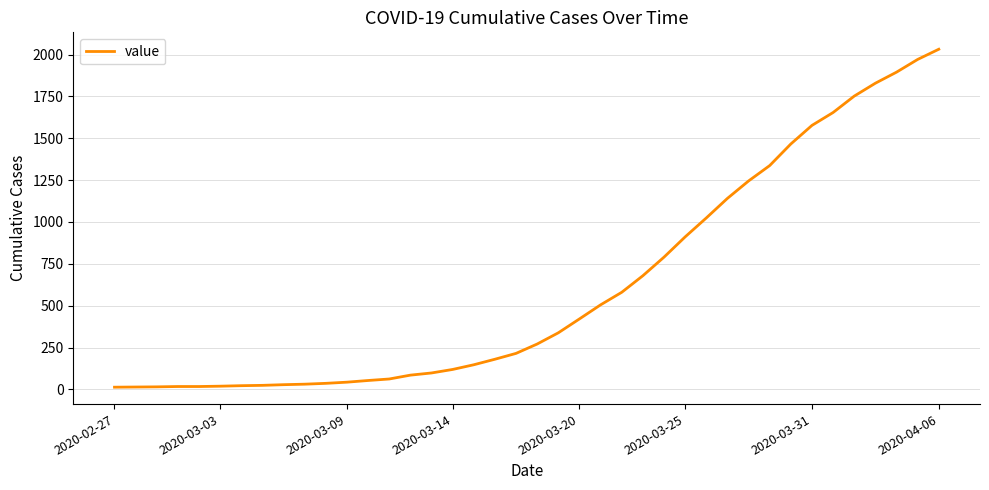

What is the difference between the maximum and minimum values?

2019